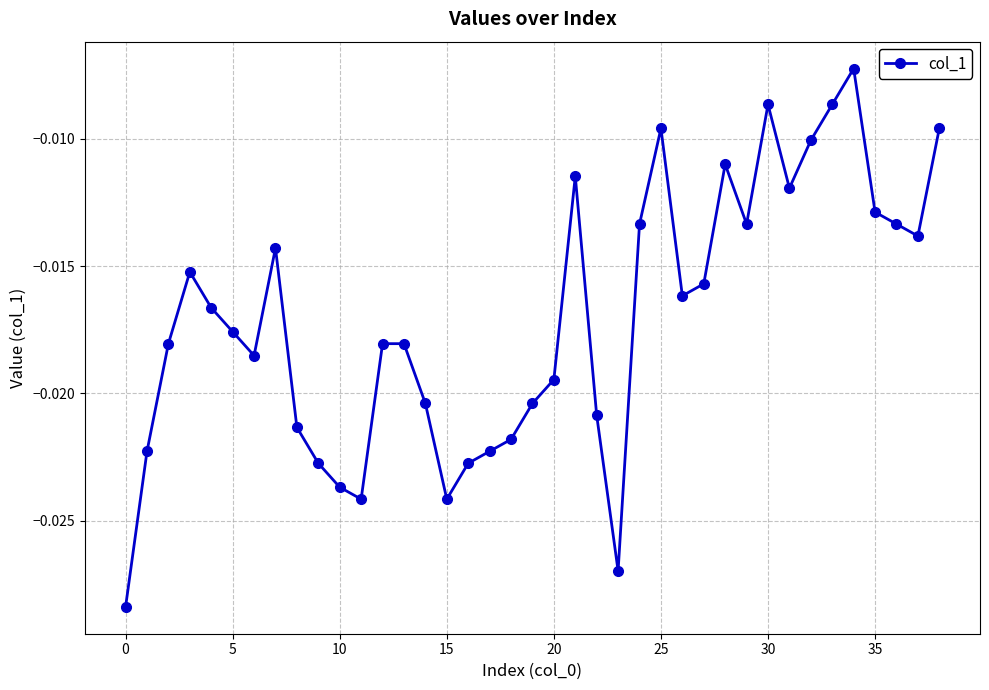

What is the sum of all values?

-0.7